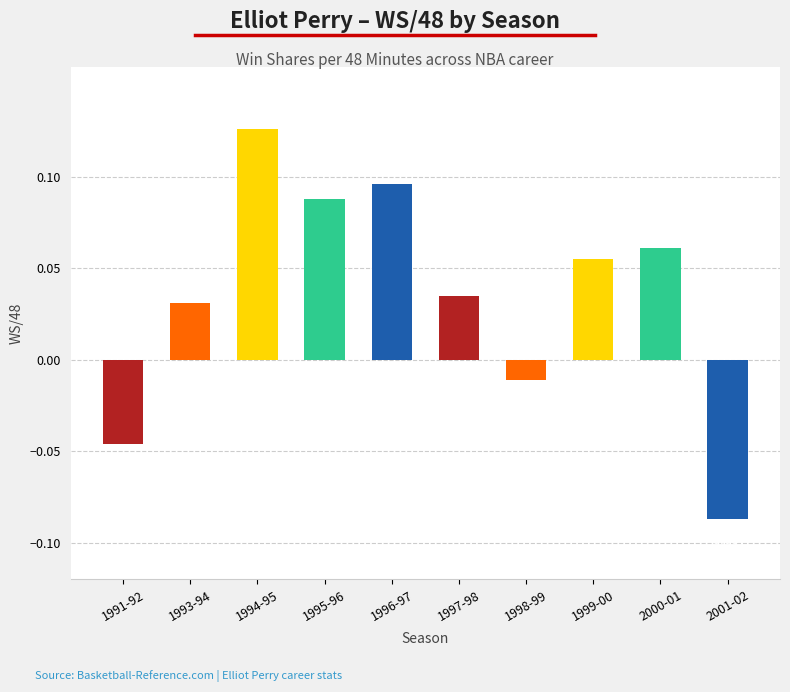

Where does the data first go above 0?

1993-94